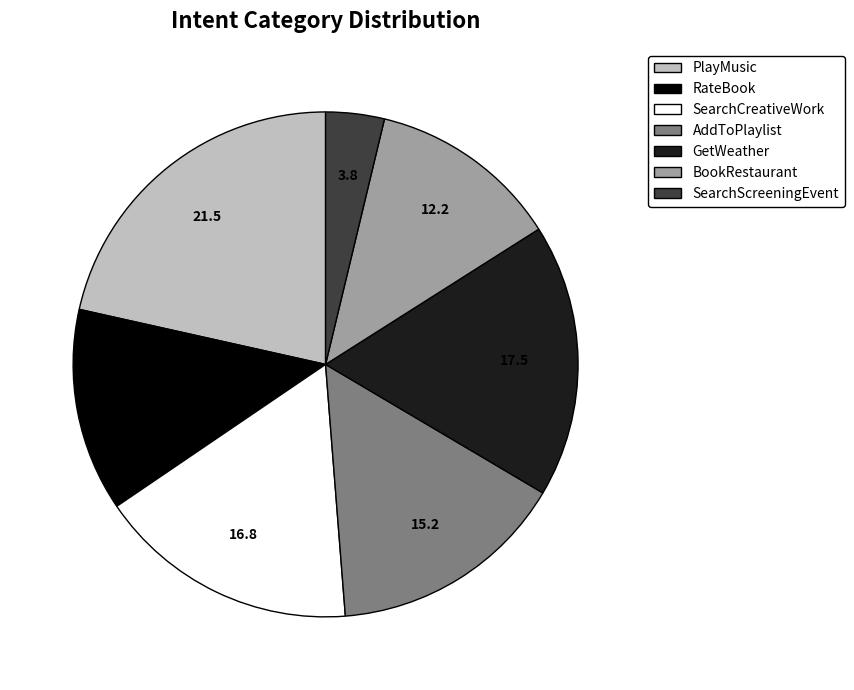

Which category has the biggest portion of the pie?

PlayMusic